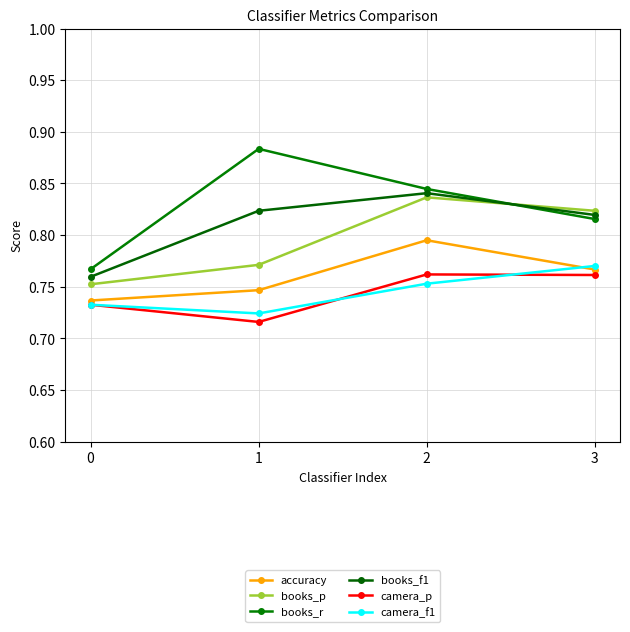

What are all the series names shown in the legend?

accuracy, books_p, books_r, books_f1, camera_p, camera_f1